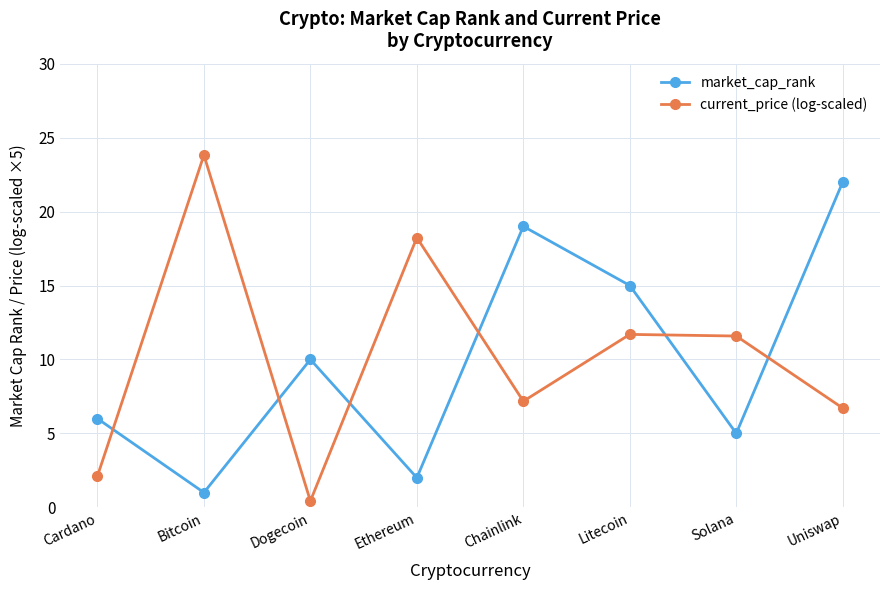

In current_price (log-scaled), how many points are lower than both neighbors (excluding endpoints)?

2